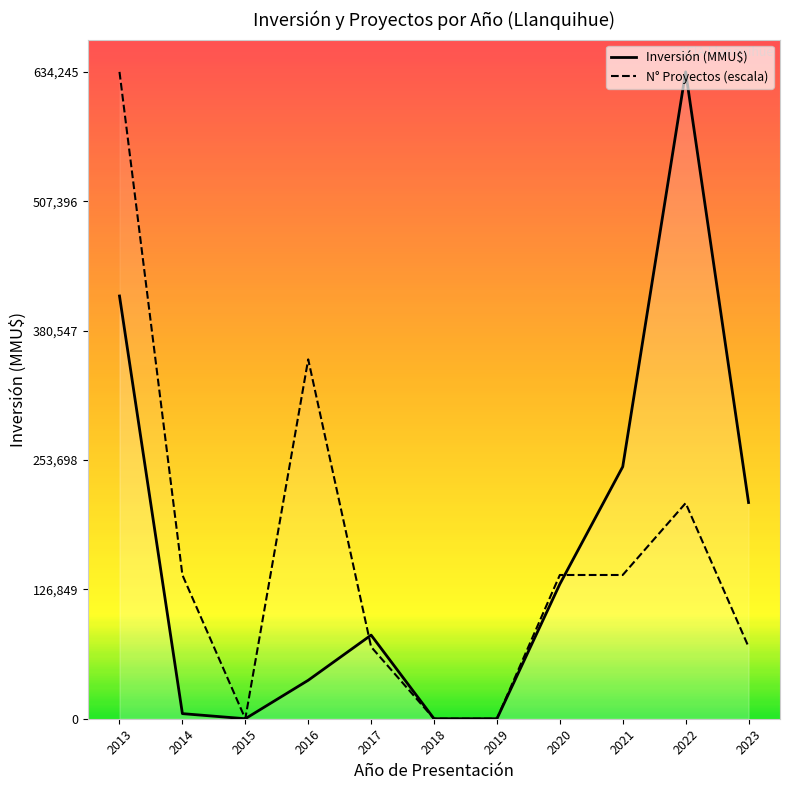

What is the value of the Inversión (MMU$) point at the 2nd from the left?

5000.0